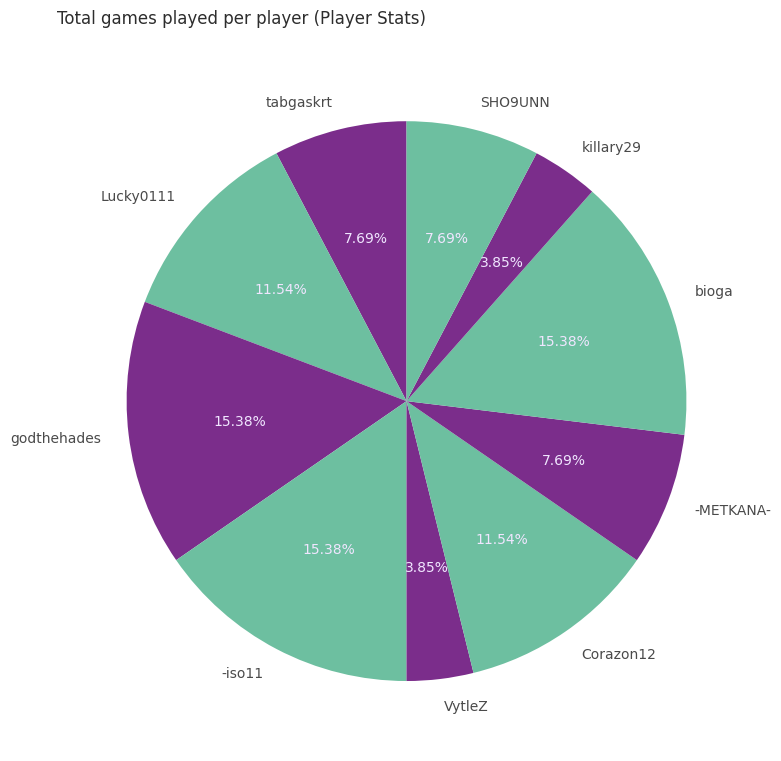

Do Corazon12 and SHO9UNN together represent more than half of the pie?

No